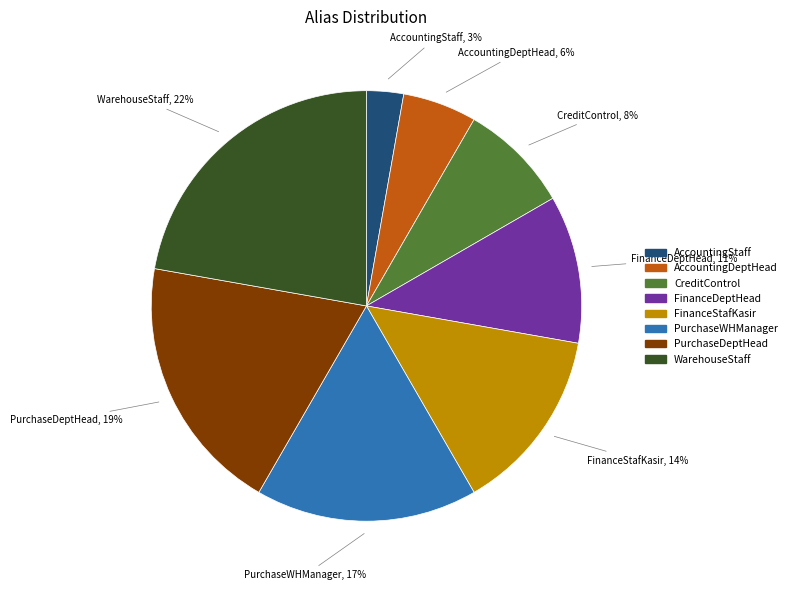

How many segments does this pie chart have?

8